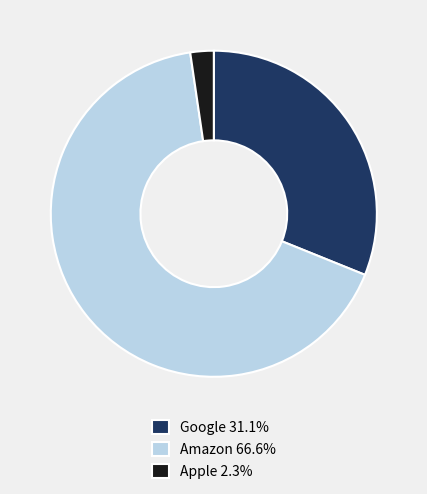

Combined, do Amazon 66.6% and Google 31.1% account for over 50%?

Yes